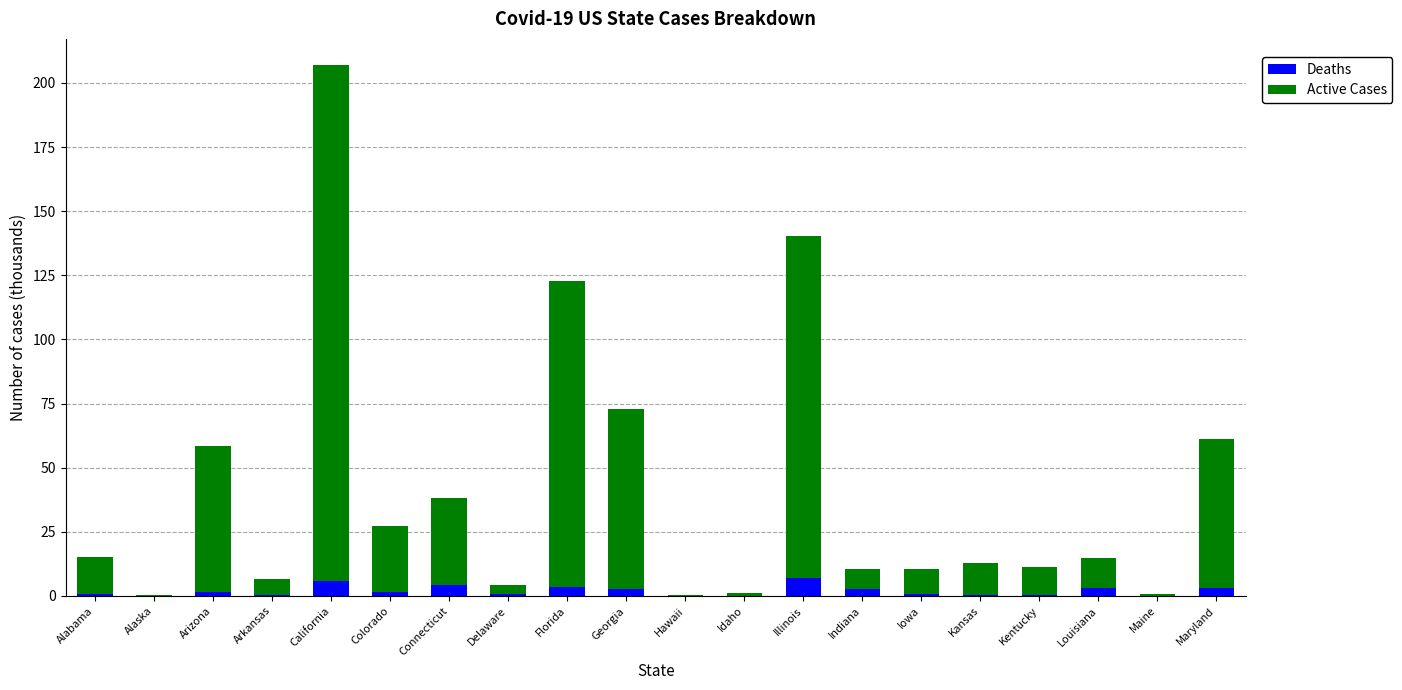

The Deaths series shows 6.8 at Illinois. True or false?

True